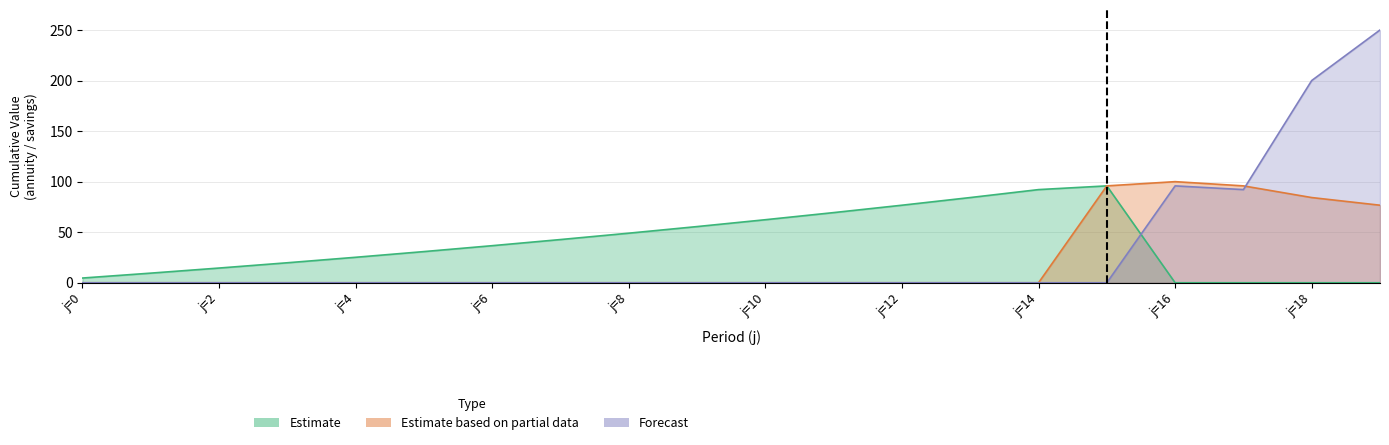

At which category does Estimate reach its first local peak?

15